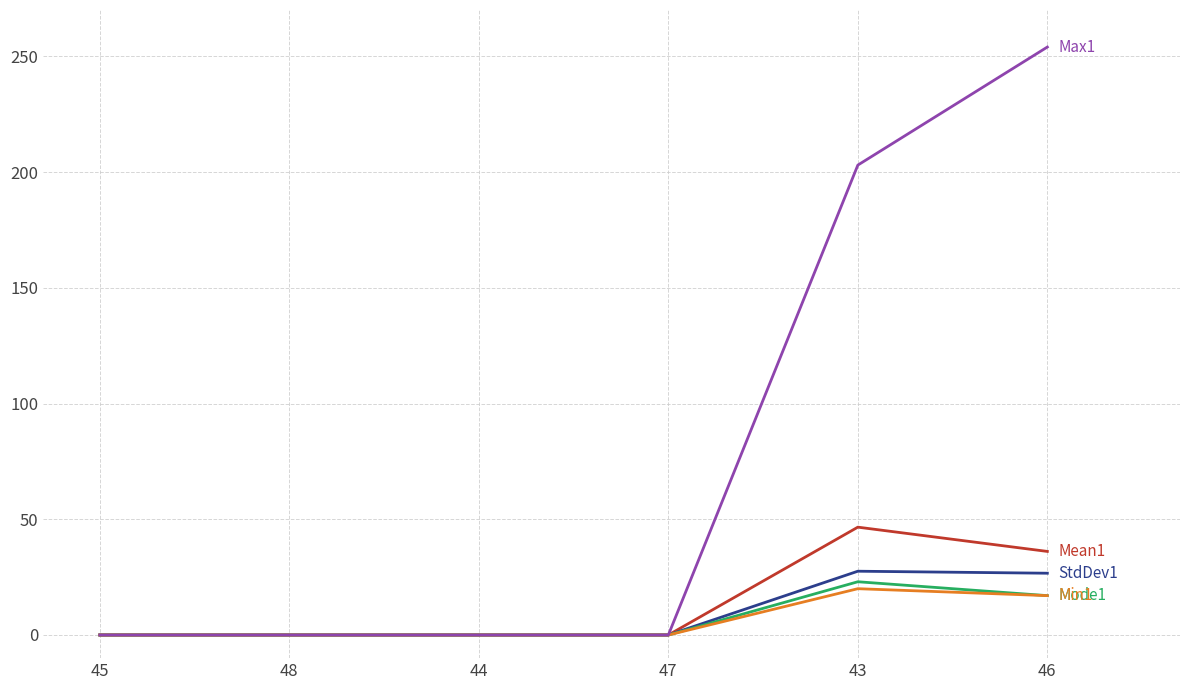

What is the spread (max minus min) of values at 43?

183.0